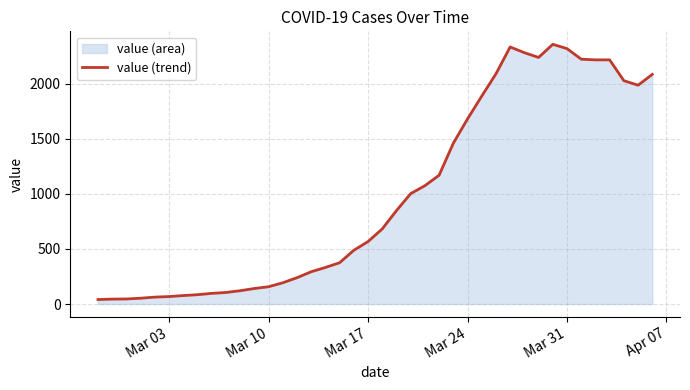

Reading left to right, extract all data points from this chart.

41	45	46	53	63	68	77	85	97	105	121	141	157	193	239	293	332	375	488	567	682	848	1002	1074	1169	1459	1680	1887	2089	2333	2281	2238	2357	2318	2222	2216	2216	2027	1986	2084